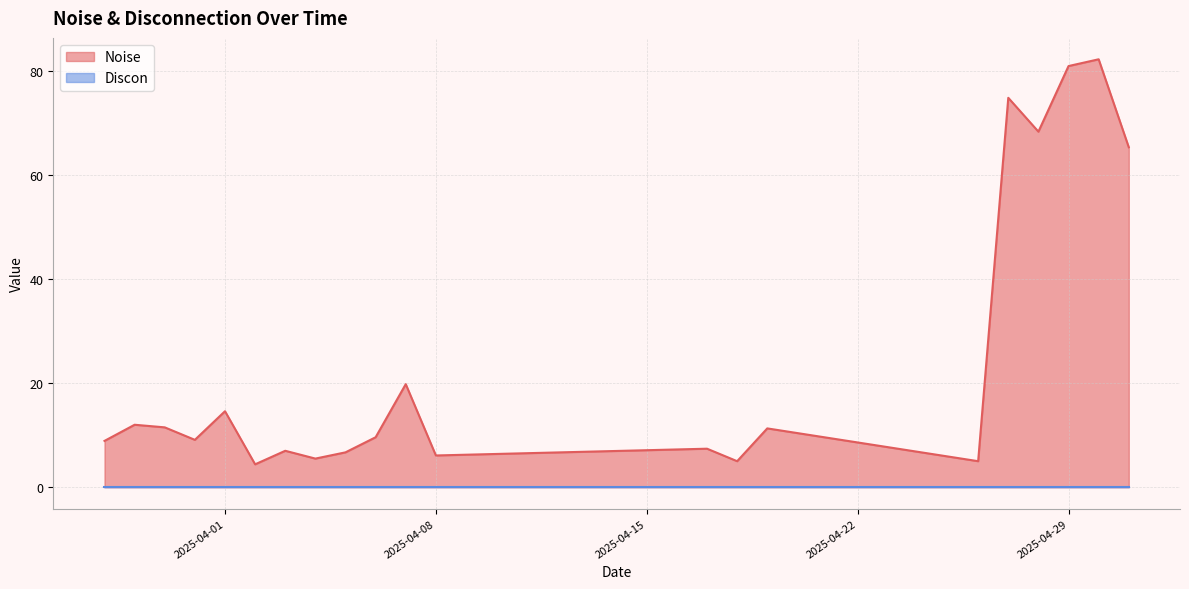

The value of Discon at 2025-04-28 is 0.0. True or false?

True